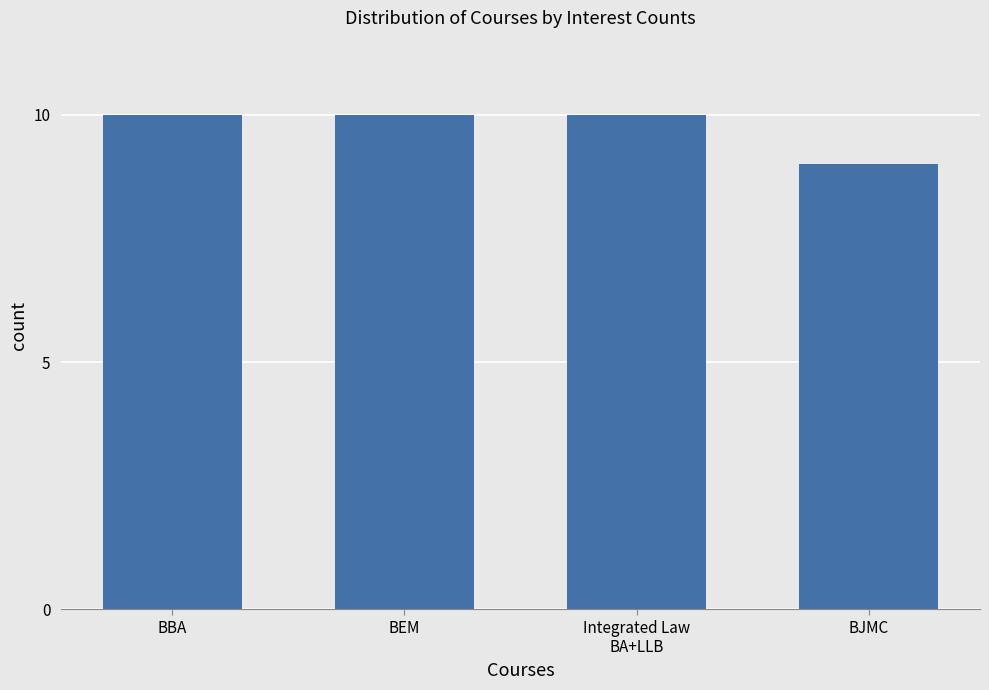

What value does the data have at BEM?

10